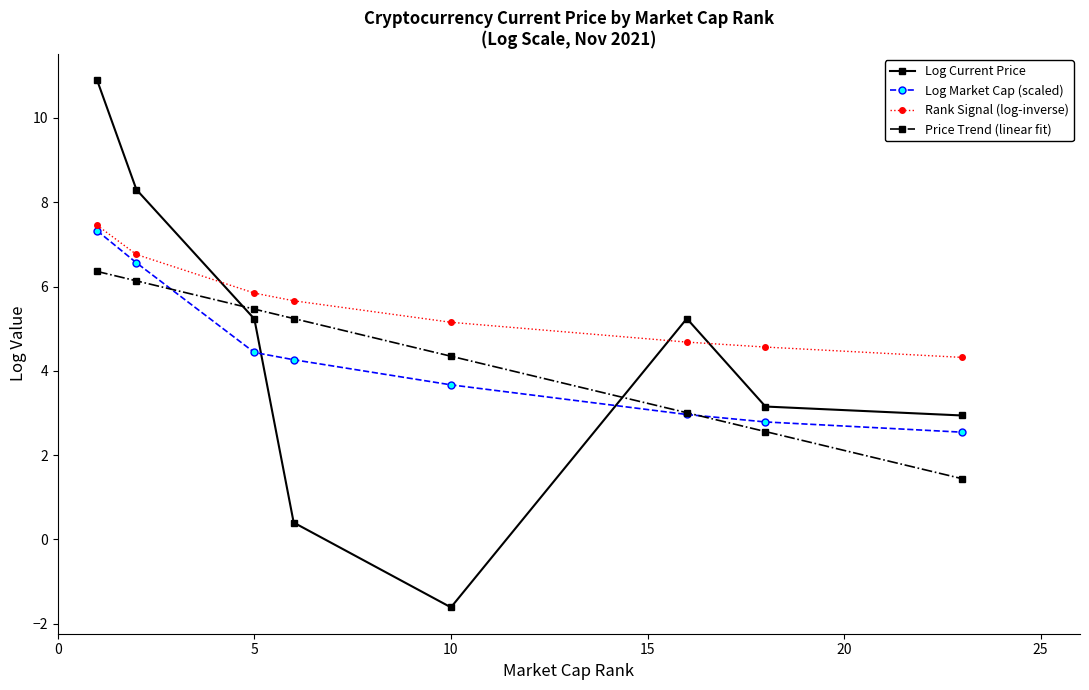

At how many categories does at least one series exceed 5?

6